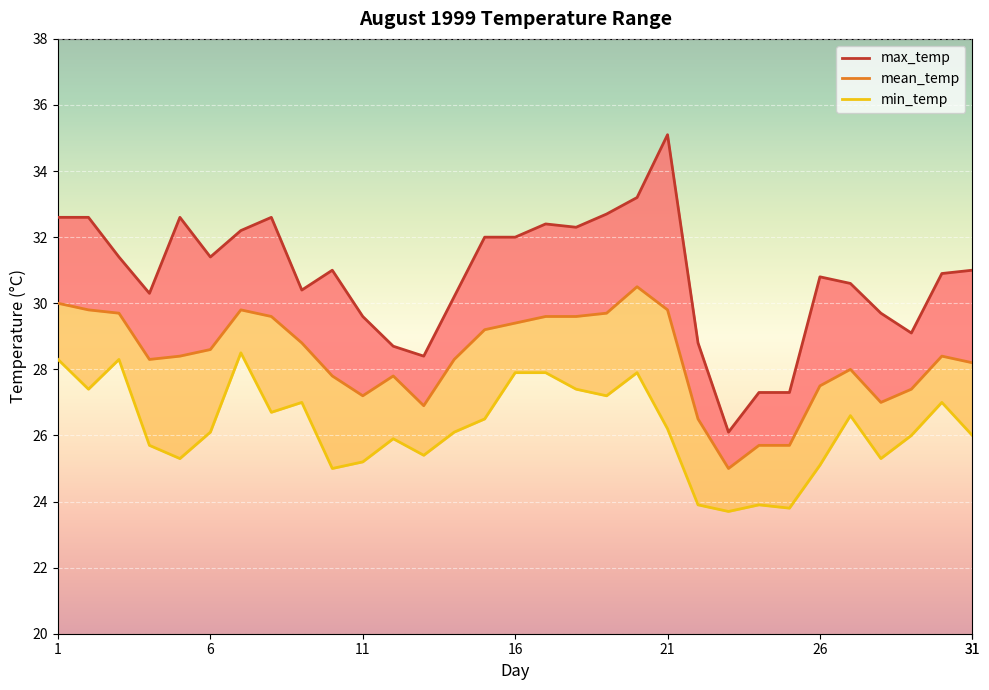

The max_temp series shows 50.7 at 10. True or false?

False